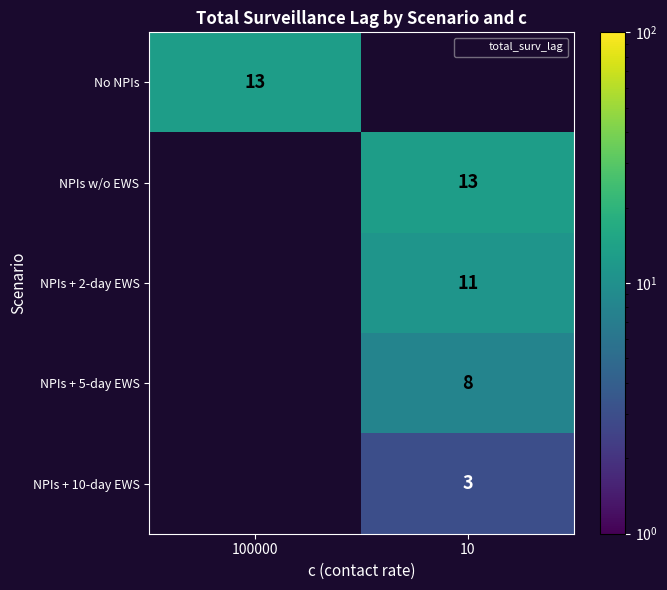

At which category does the chart reach its minimum across all series?

10